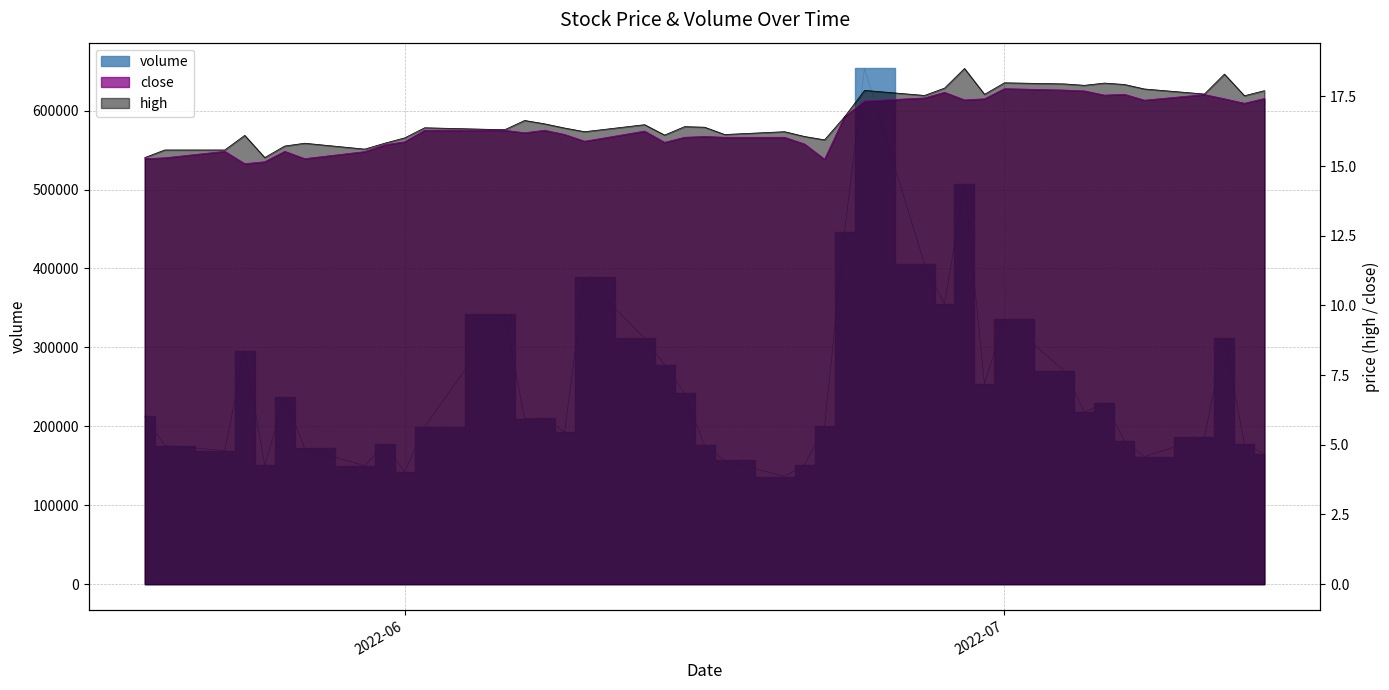

At which category does close reach its first local valley?

2022-05-24